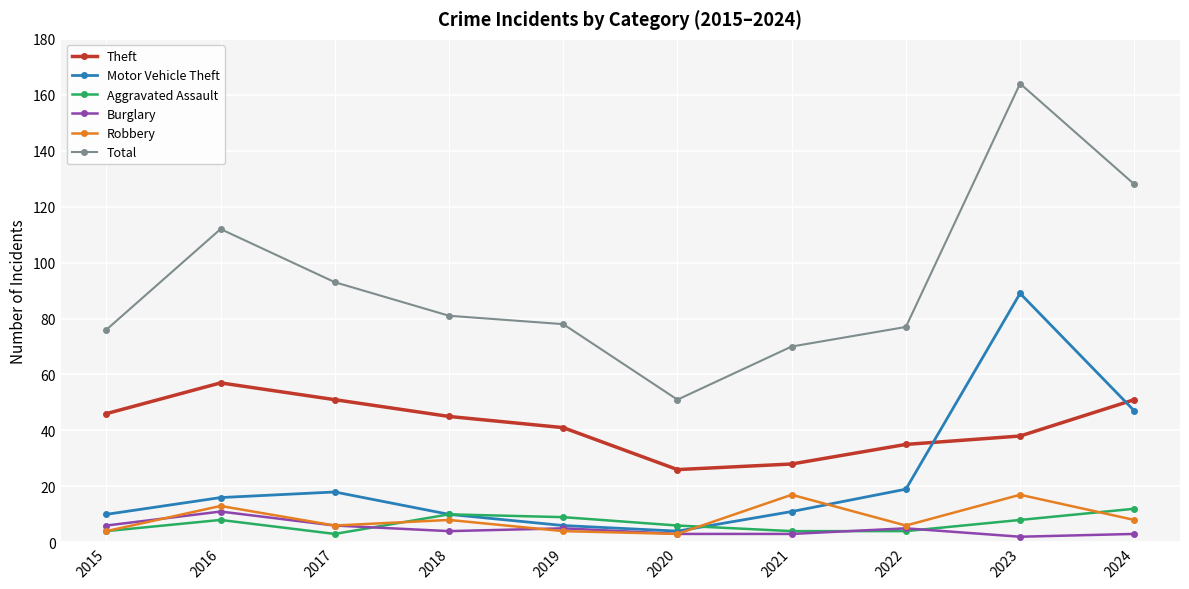

At which label is Total closest to 107?

2016